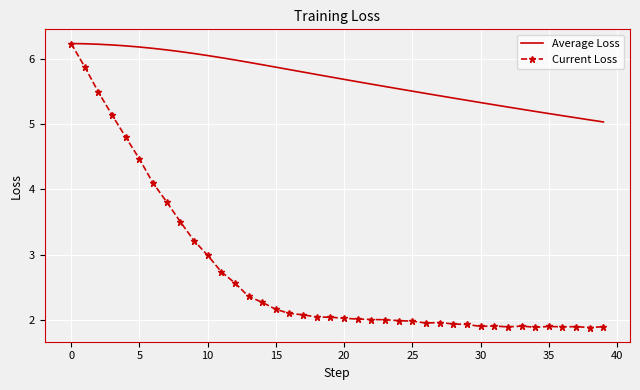

Which series has the largest total across all categories?

Average Loss